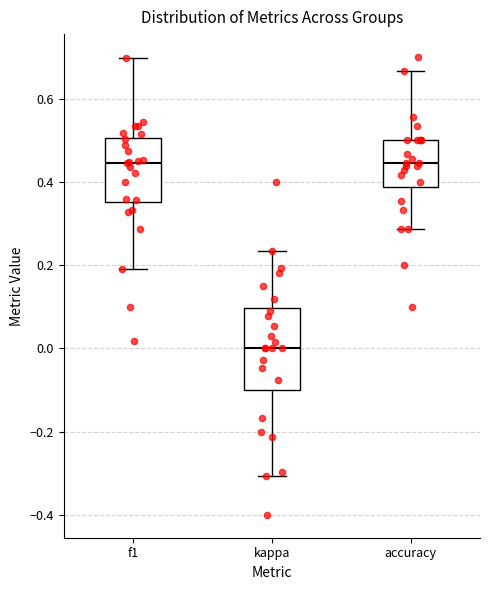

Where does the median line of the box for kappa sit on the y-axis? The values are not printed on the chart, so give them approximately, as read against the axis.

0.00